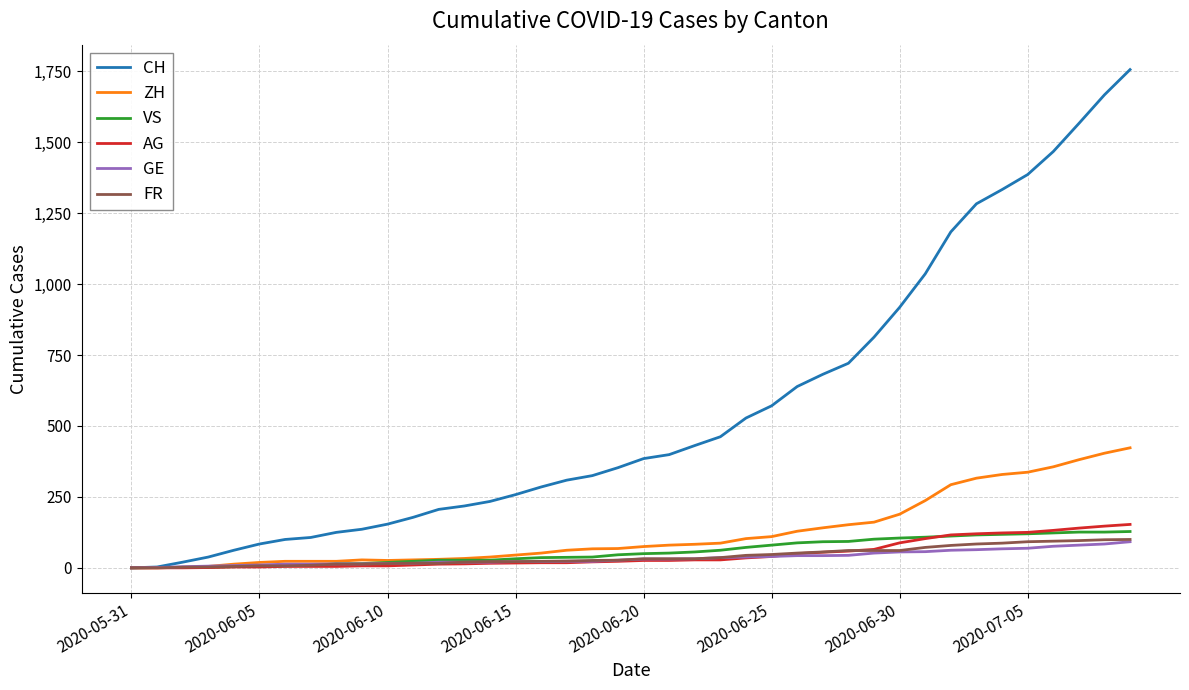

What is the maximum value shown in the chart?

1756